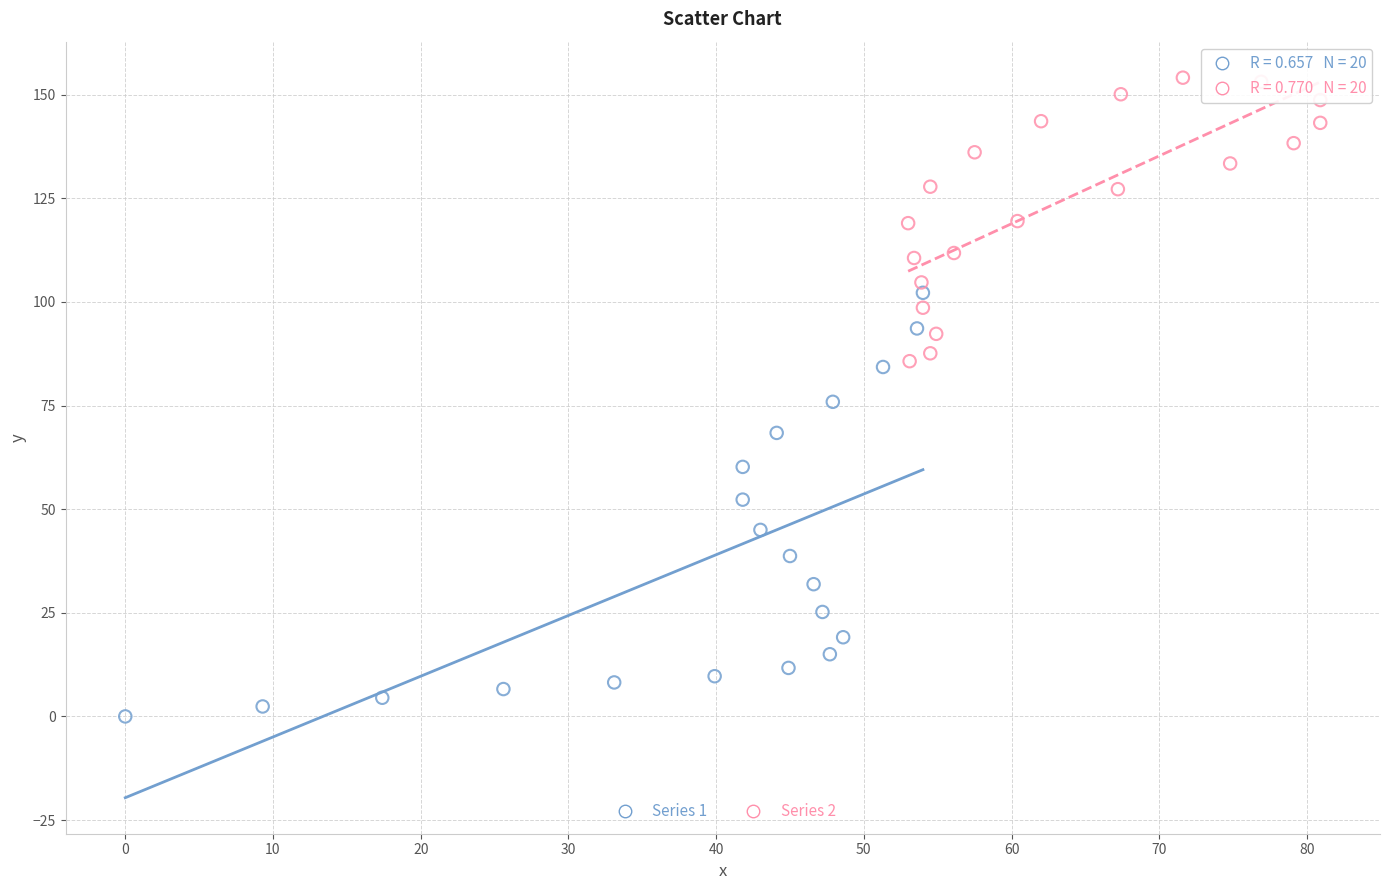

Which series reaches the minimum Y coordinate?

Series 1